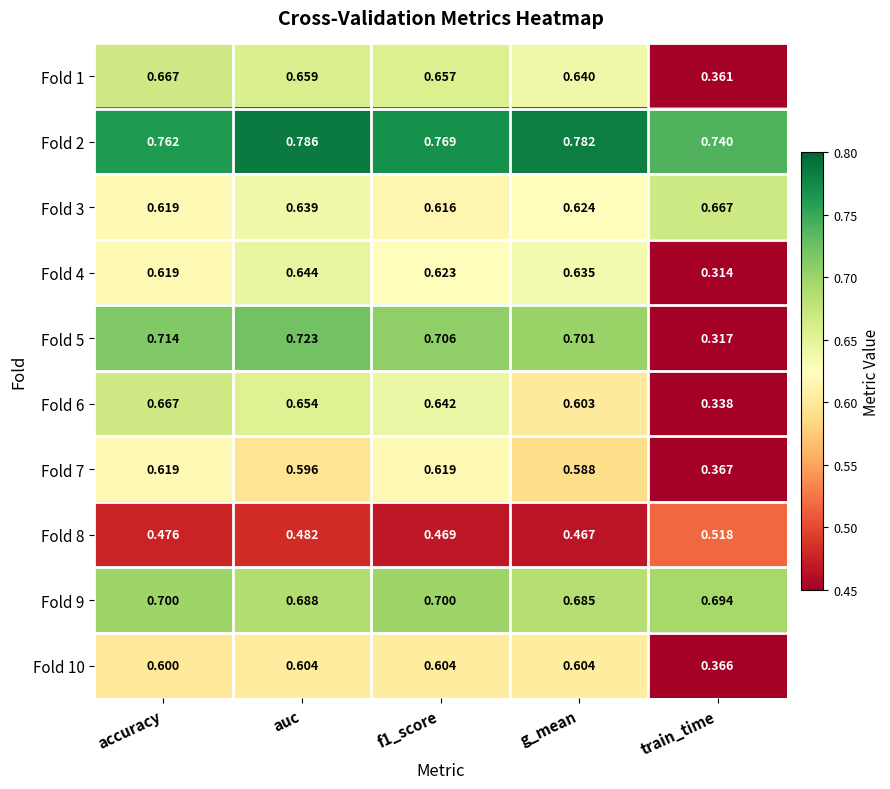

At f1_score, list the series in order from largest to smallest.

Fold 2, Fold 5, Fold 9, Fold 1, Fold 6, Fold 4, Fold 7, Fold 3, Fold 10, Fold 8